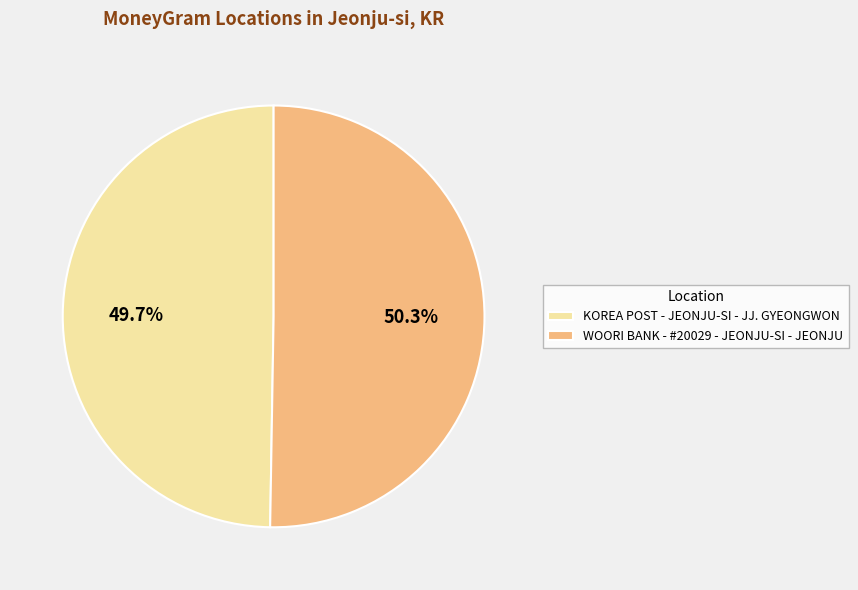

How much of the chart is everything except WOORI BANK - #20029 - JEONJU-SI - JEONJU?

49.7%